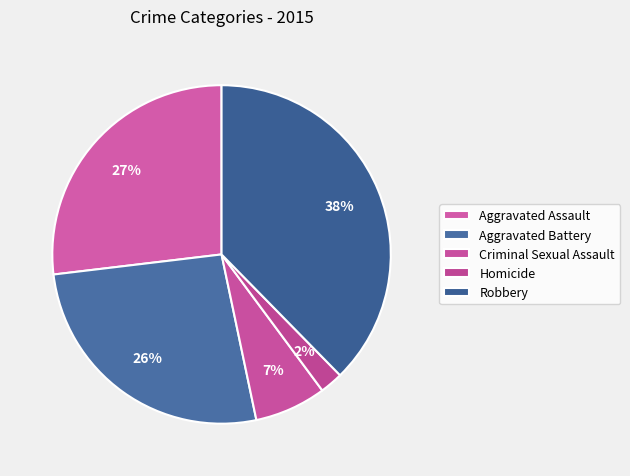

How many slices are in this pie chart?

5